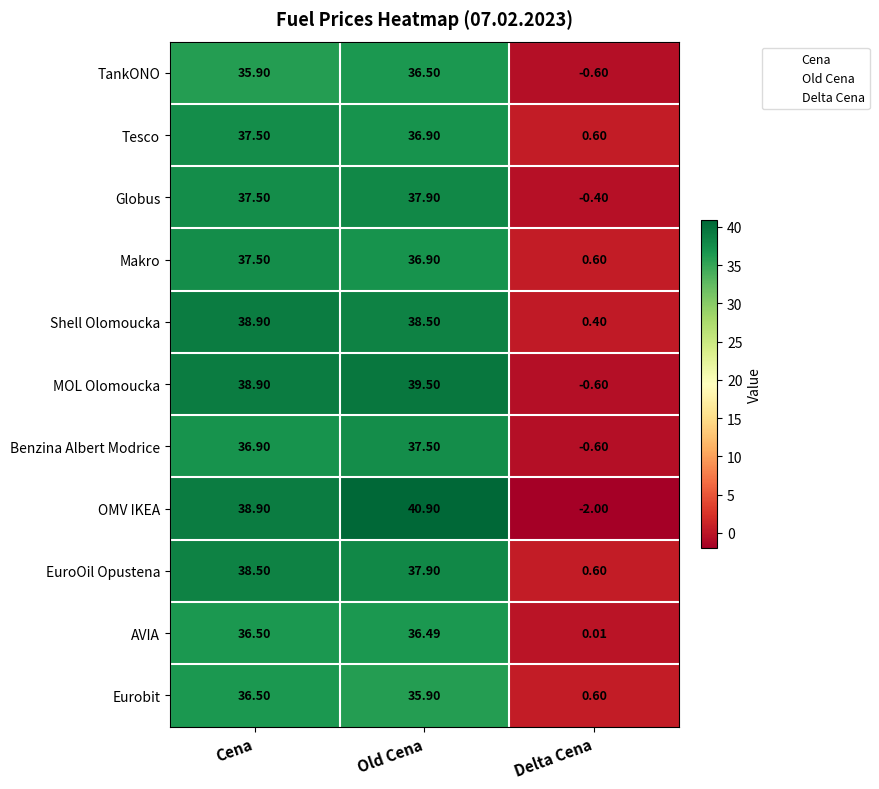

Rank the categories by AVIA value from highest to lowest.

Cena, Old Cena, Delta Cena